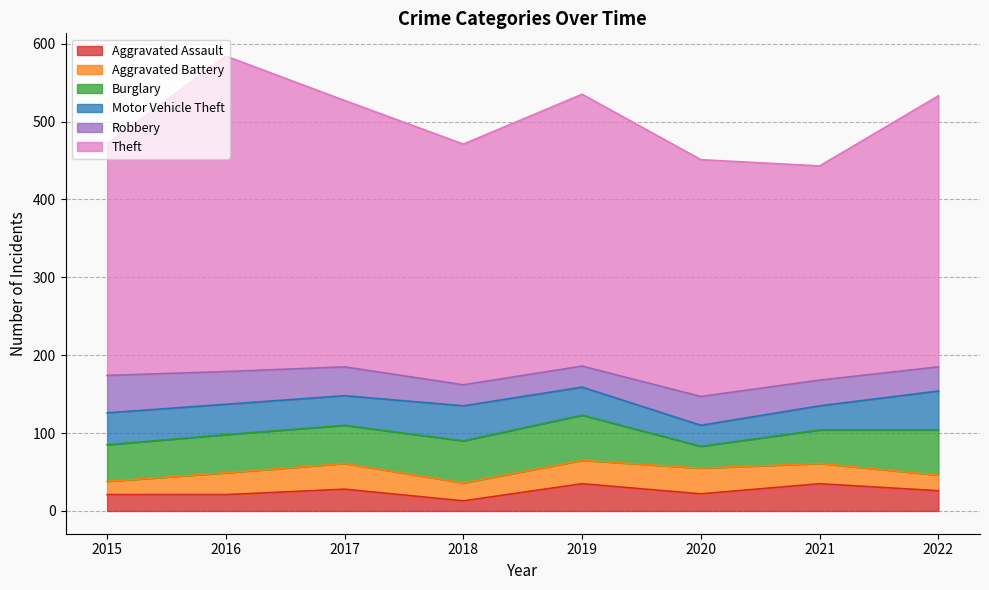

Reading left to right, list all the values displayed in this chart.

Aggravated Assault: 21	21	28	13	35	22	35	26
Aggravated Battery: 17	28	33	23	30	33	26	20
Burglary: 47	49	49	54	58	28	43	58
Motor Vehicle Theft: 41	39	38	45	36	27	31	50
Robbery: 48	42	37	27	27	37	33	31
Theft: 297	405	342	309	349	304	275	348